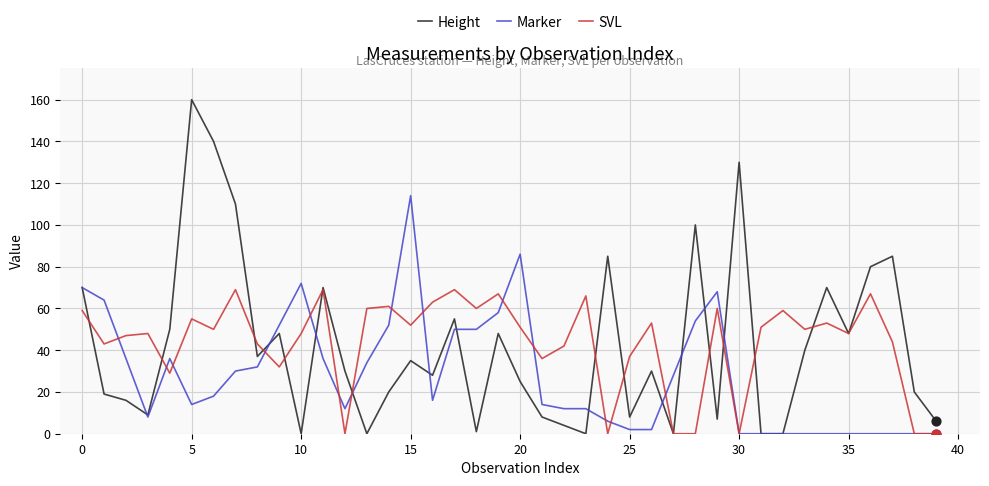

Which series has the widest spread of values?

Height